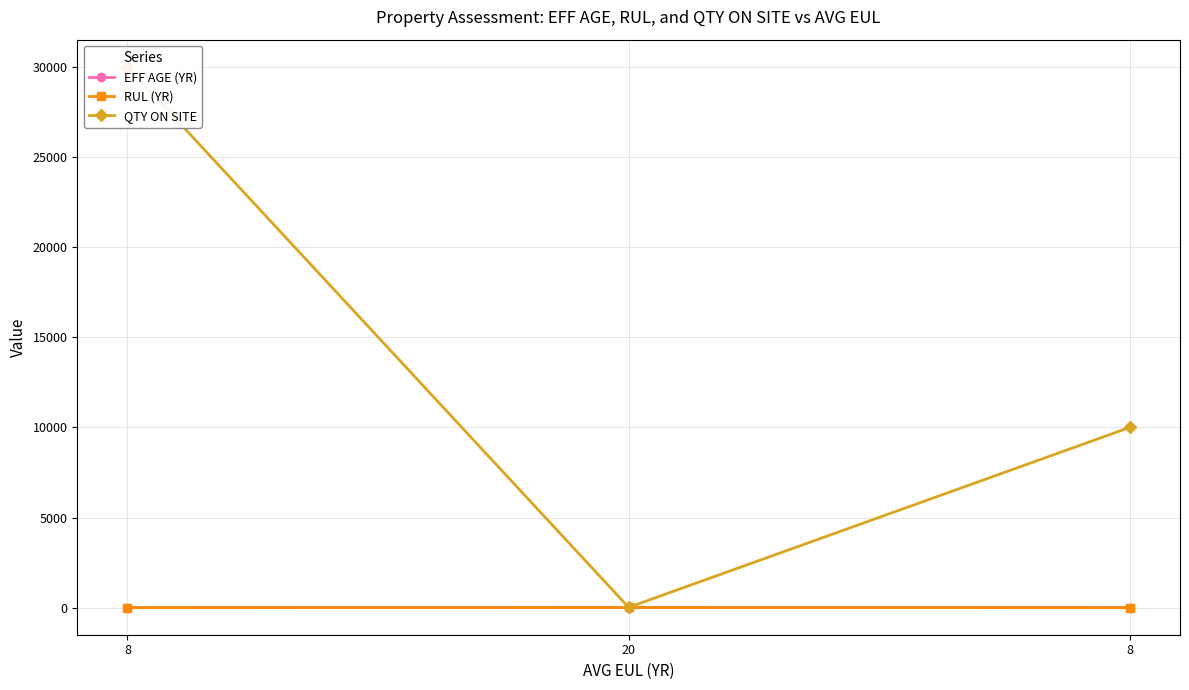

At how many categories does at least one series exceed 868?

2